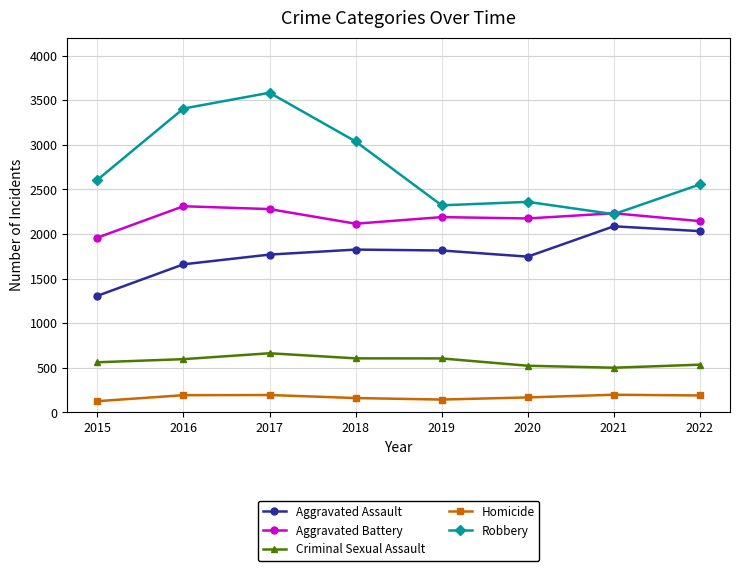

What is the total value across all series at 2019?

7074